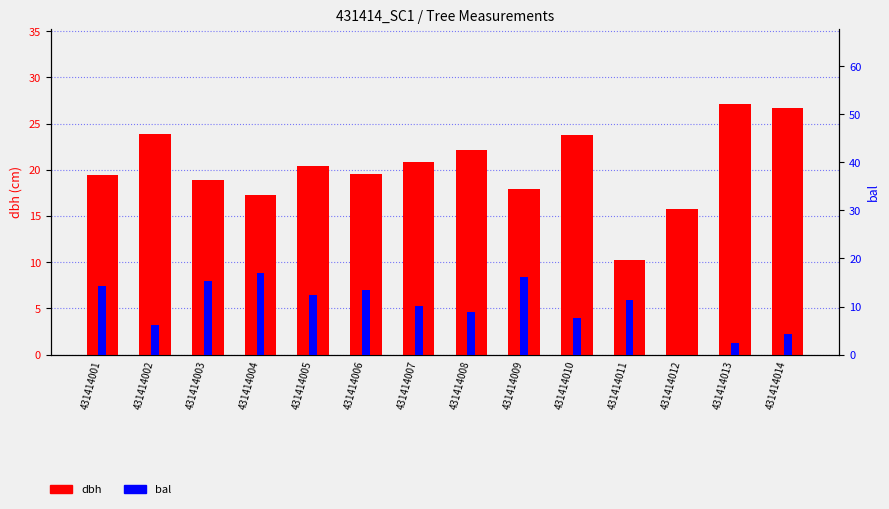

Rank the series at 431414001 from lowest to highest value.

bal, dbh